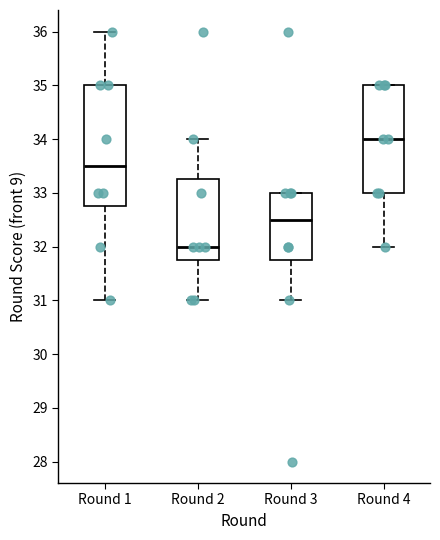

Where is the upper edge of the box for Round 2 on the y-axis? The values are not printed on the chart, so give them approximately, as read against the axis.

33.3